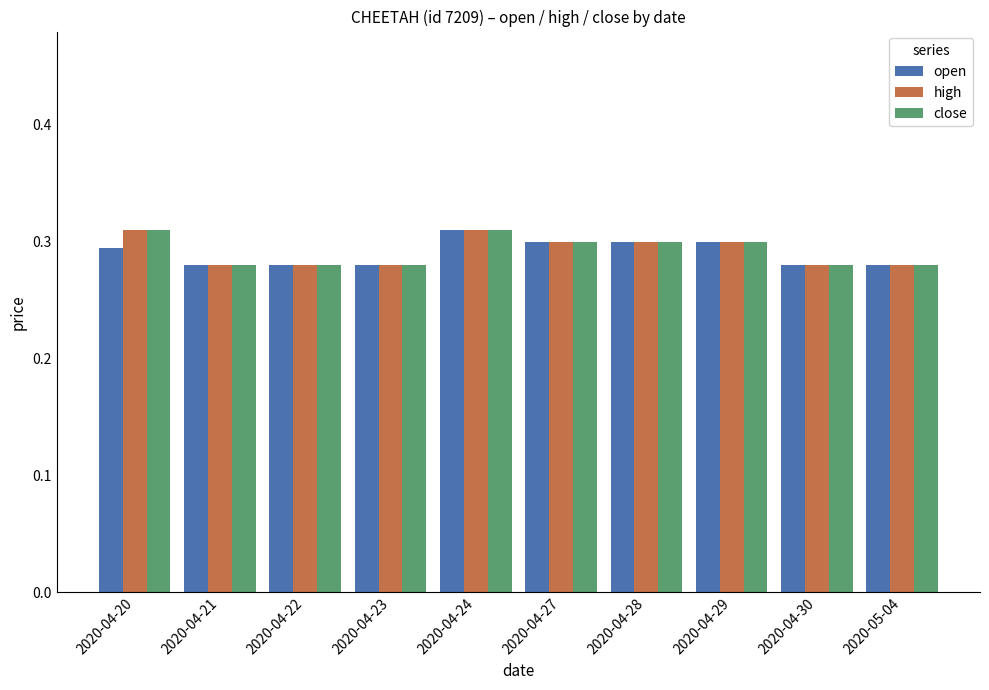

True or false: close has a value of 0.4 at 2020-04-30.

False